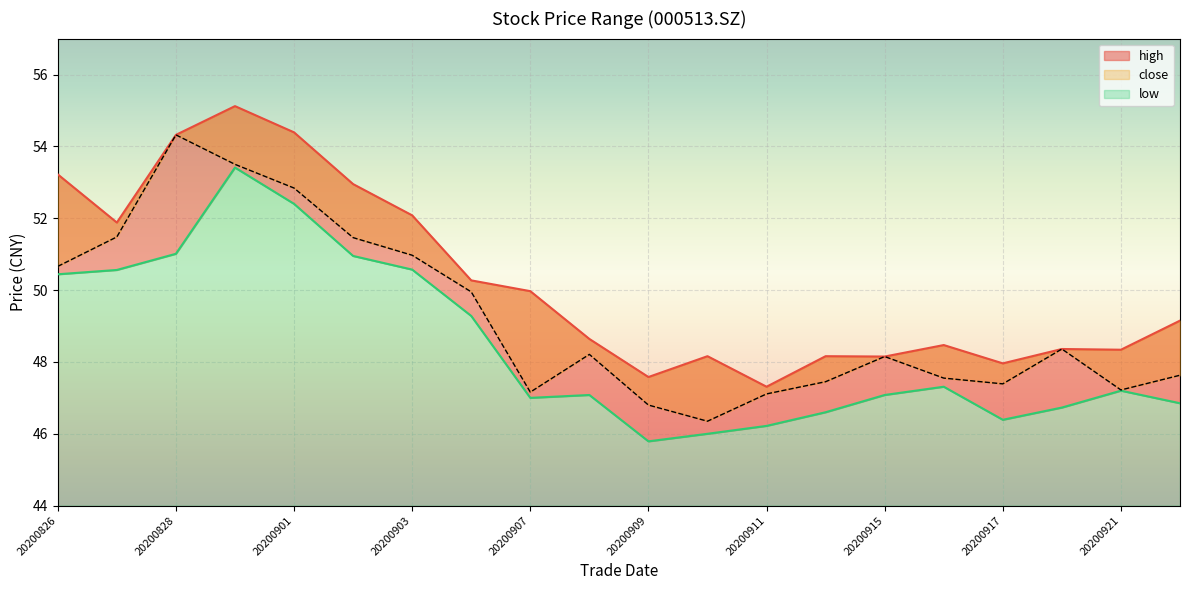

At which category is the sum across all series the highest?

20200831